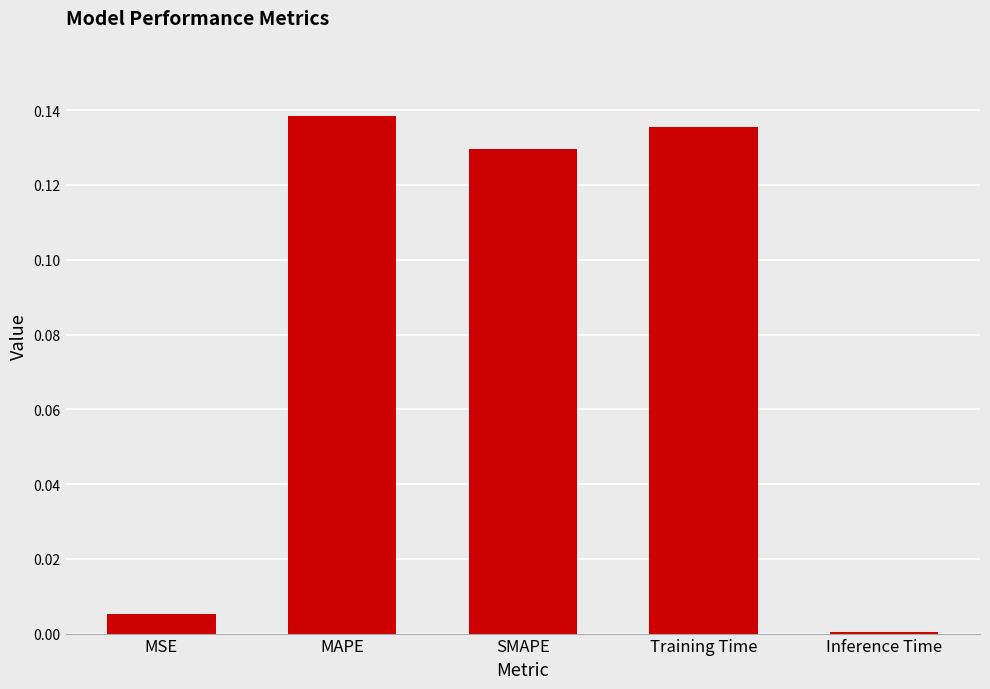

What is the sum of all values?

0.4